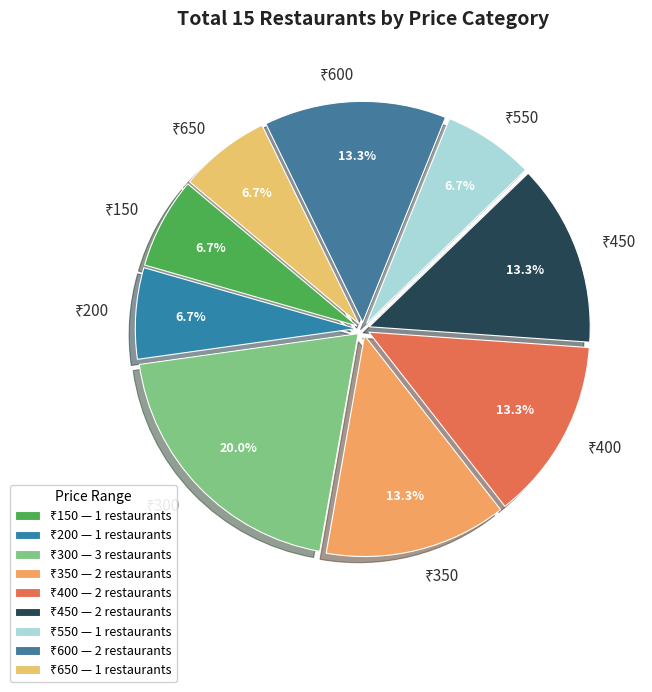

Does any single category account for the majority?

No